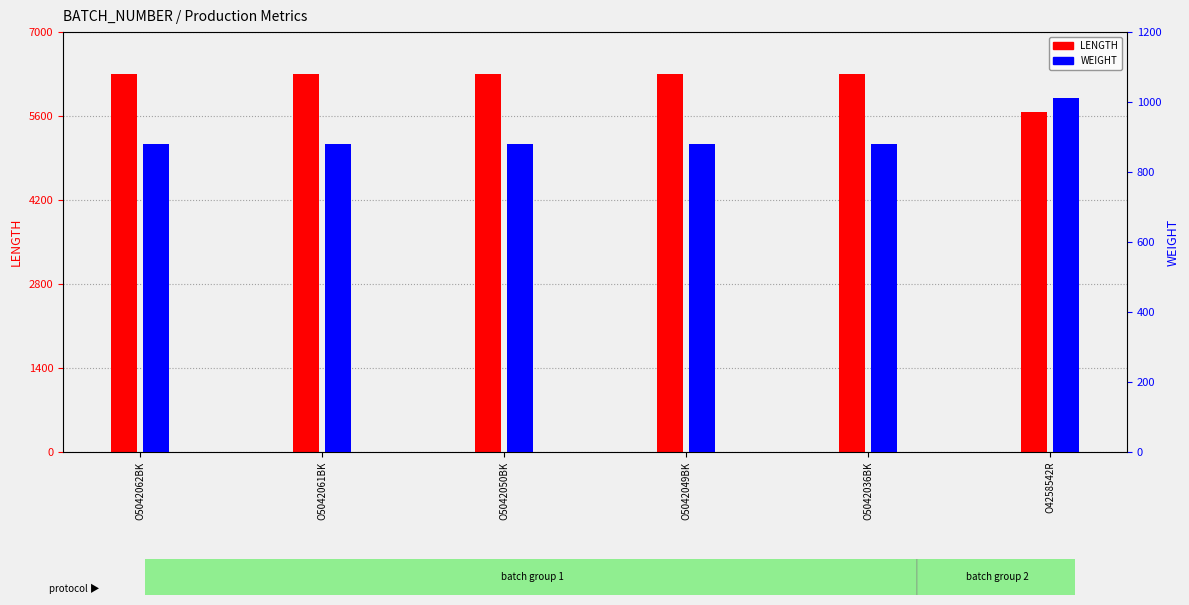

Reading right to left, what are all the values shown in this chart?

LENGTH: 5660	6301	6301	6301	6301	6301
WEIGHT: 1012	880	880	880	880	880